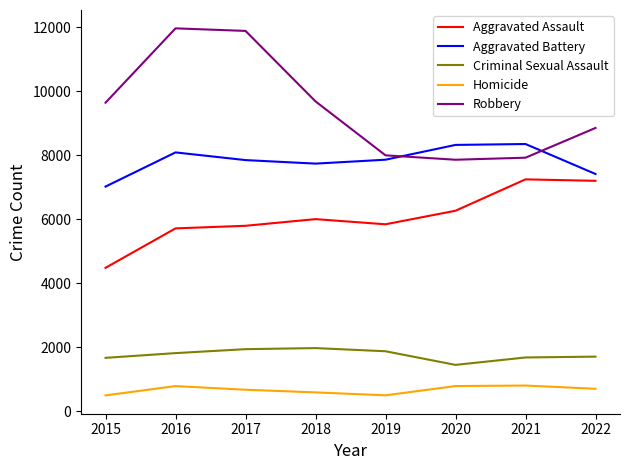

The value of Homicide at 2015 is 496. True or false?

True